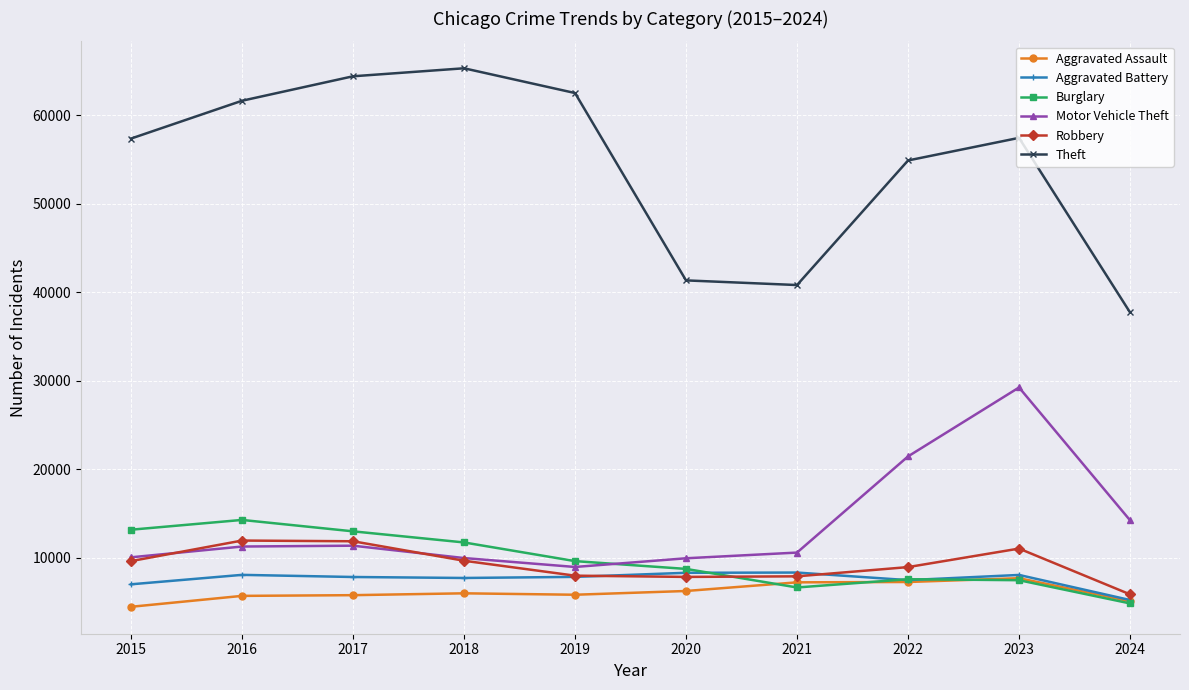

In Theft, how many points are lower than both neighbors (excluding endpoints)?

1